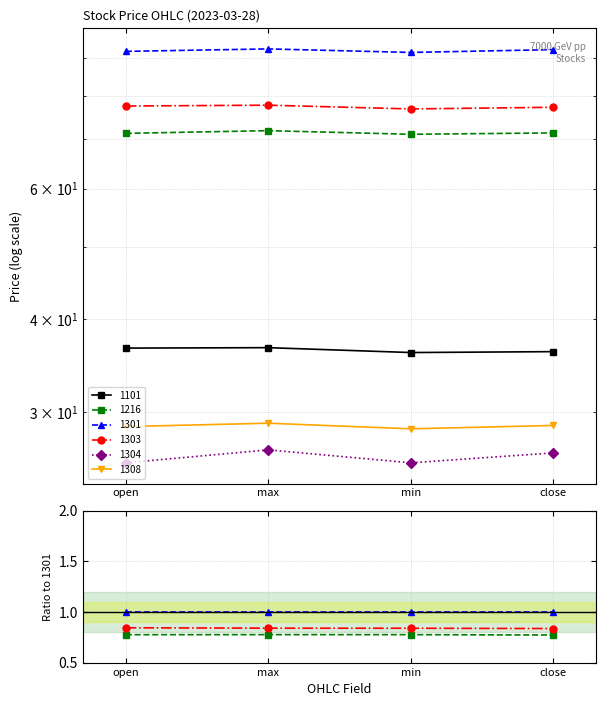

What is the lowest value of the 1301 series?

91.5